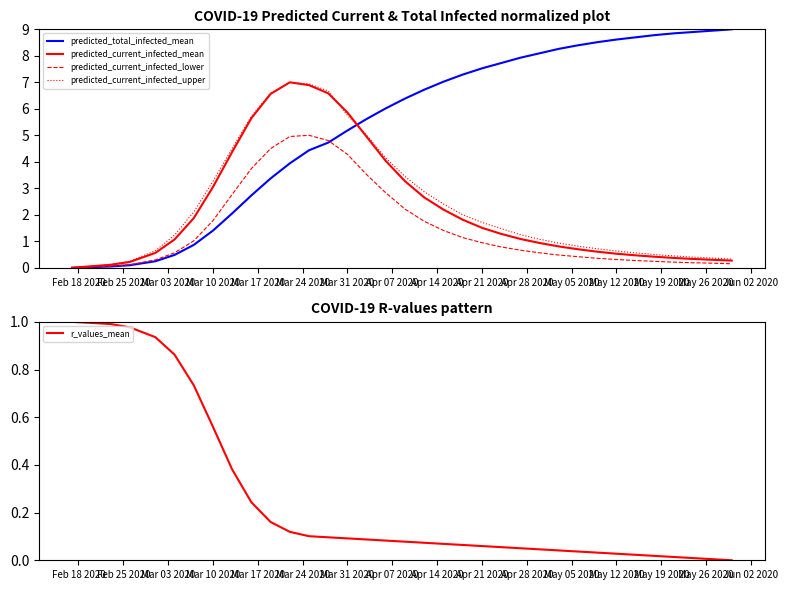

What is the maximum value for predicted_total_infected_mean?

9.0